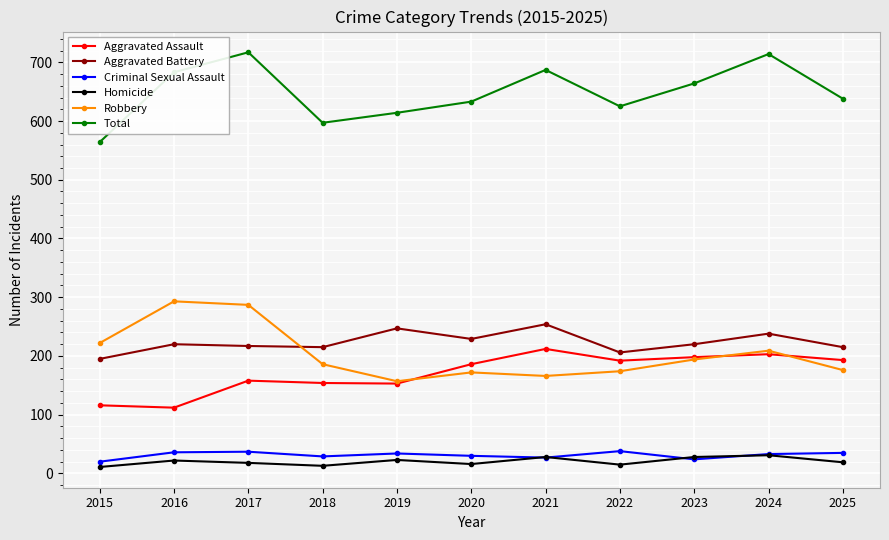

How many distinct data groups are displayed?

6